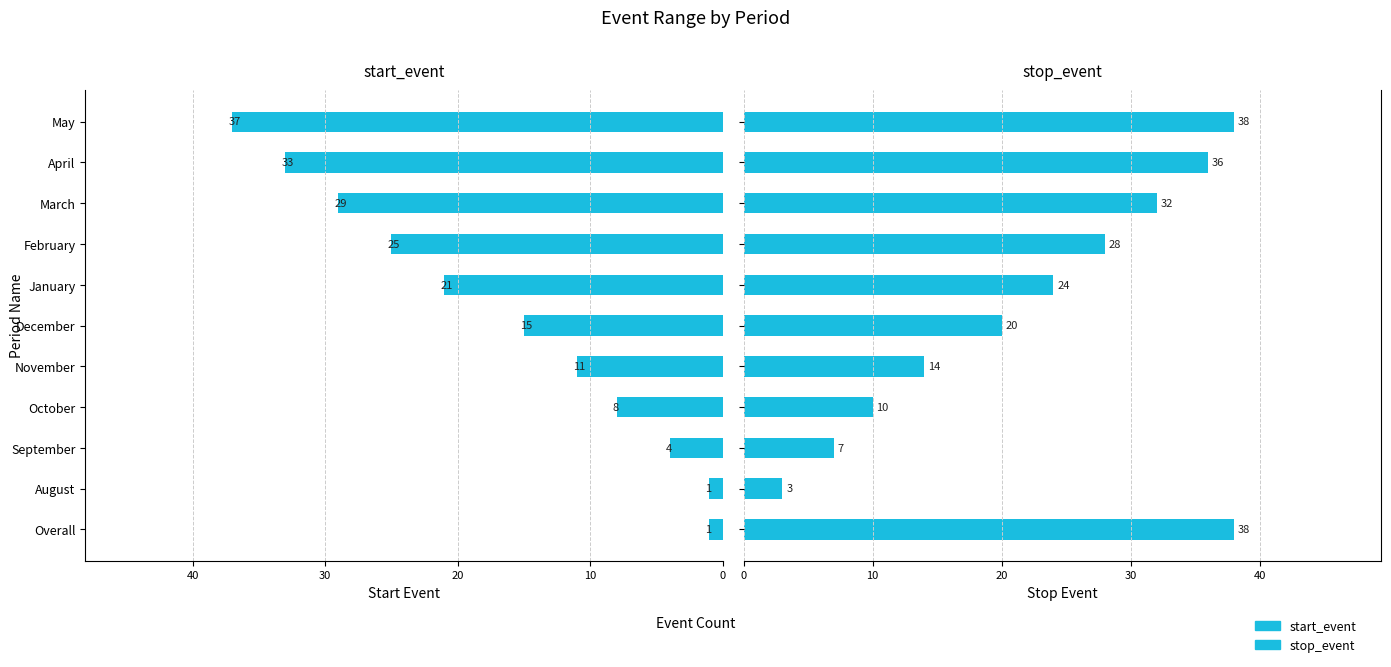

Reading left to right, what are all the values shown in this chart?

start_event: 1	1	4	8	11	15	21	25	29	33	37
stop_event: 38	3	7	10	14	20	24	28	32	36	38